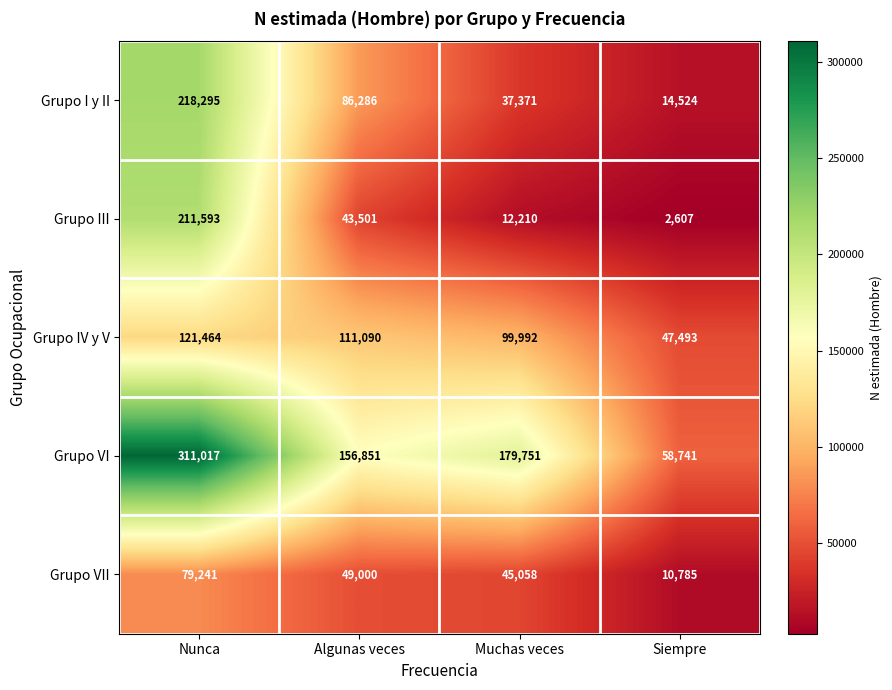

Reading left to right, list all the values displayed in this chart.

Grupo I y II: Nunca=218295	Algunas veces=86286	Muchas veces=37371	Siempre=14524
Grupo III: Nunca=211593	Algunas veces=43501	Muchas veces=12210	Siempre=2607
Grupo IV y V: Nunca=121464	Algunas veces=111090	Muchas veces=99992	Siempre=47493
Grupo VI: Nunca=311017	Algunas veces=156851	Muchas veces=179751	Siempre=58741
Grupo VII: Nunca=79241	Algunas veces=49000	Muchas veces=45058	Siempre=10785